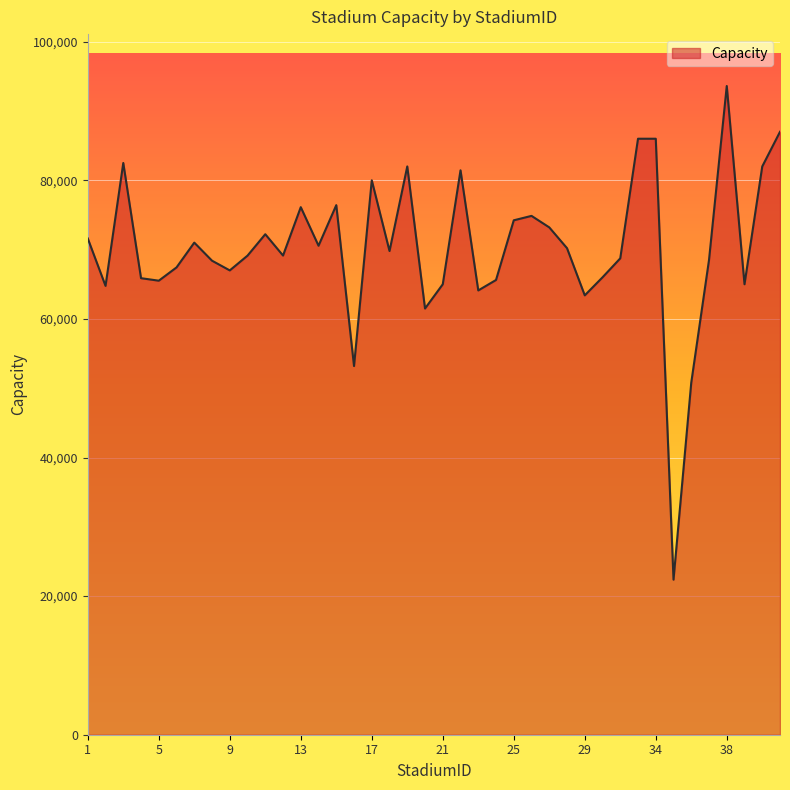

What is the smallest value displayed?

22375